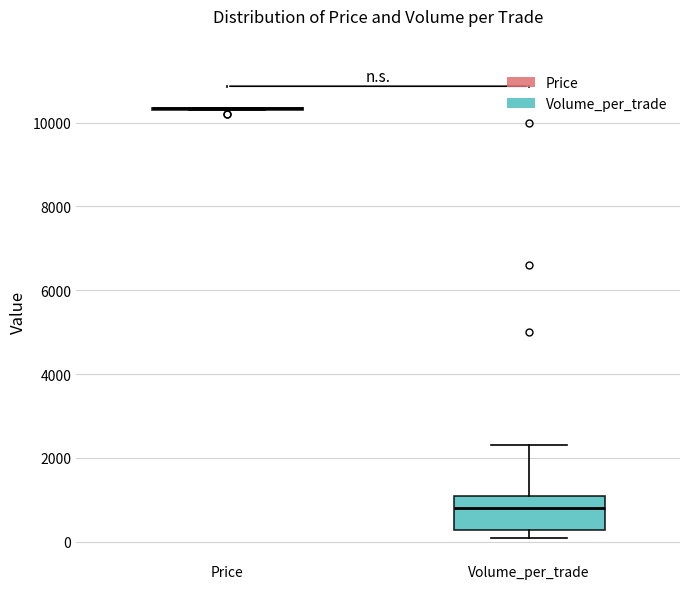

Reading left to right, transcribe this box plot: for each box, give where its median line is, the range the box spans, and where its two whiskers end, as read against the y-axis. The values are not printed on the chart, so give them approximately, as read against the axis.

Price: box collapsed to a line at 10400, whiskers 10400 to 10400
Volume_per_trade: median 800, box 200 to 1200, whiskers 200 (just below the box's lower edge) to 2400